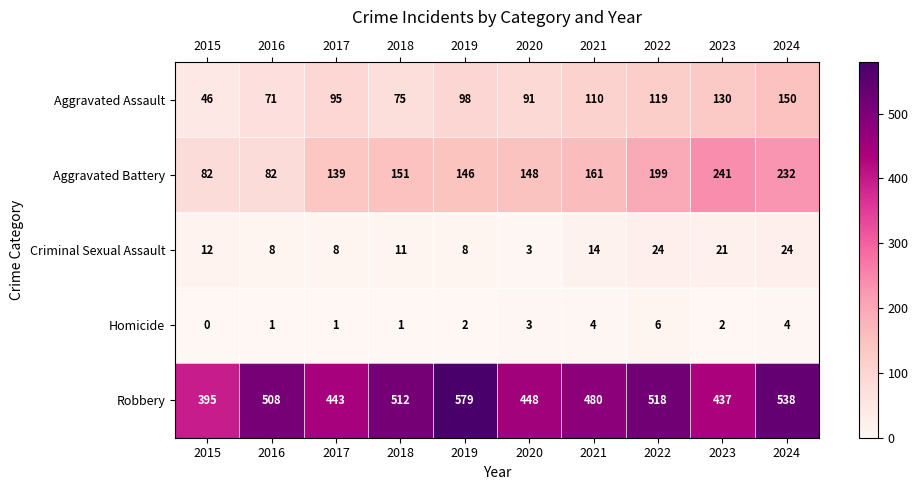

At how many categories does at least one series exceed 404?

9